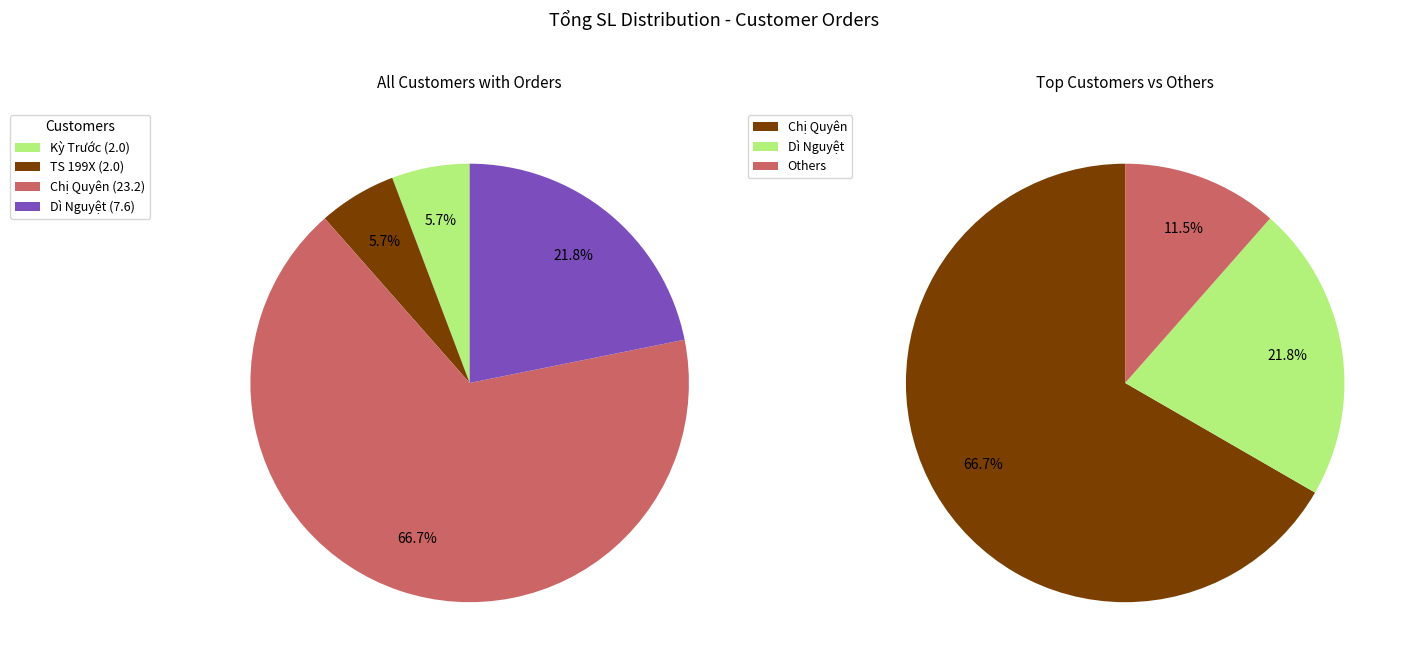

What is the majority slice?

Chị Quyên